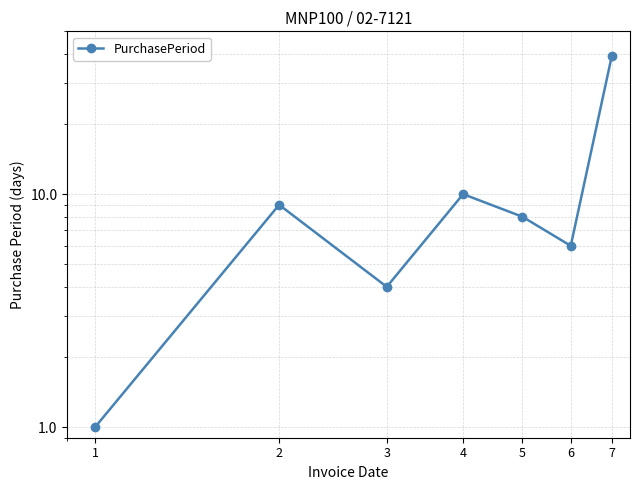

The chart shows a value of 39 at 7. True or false?

True